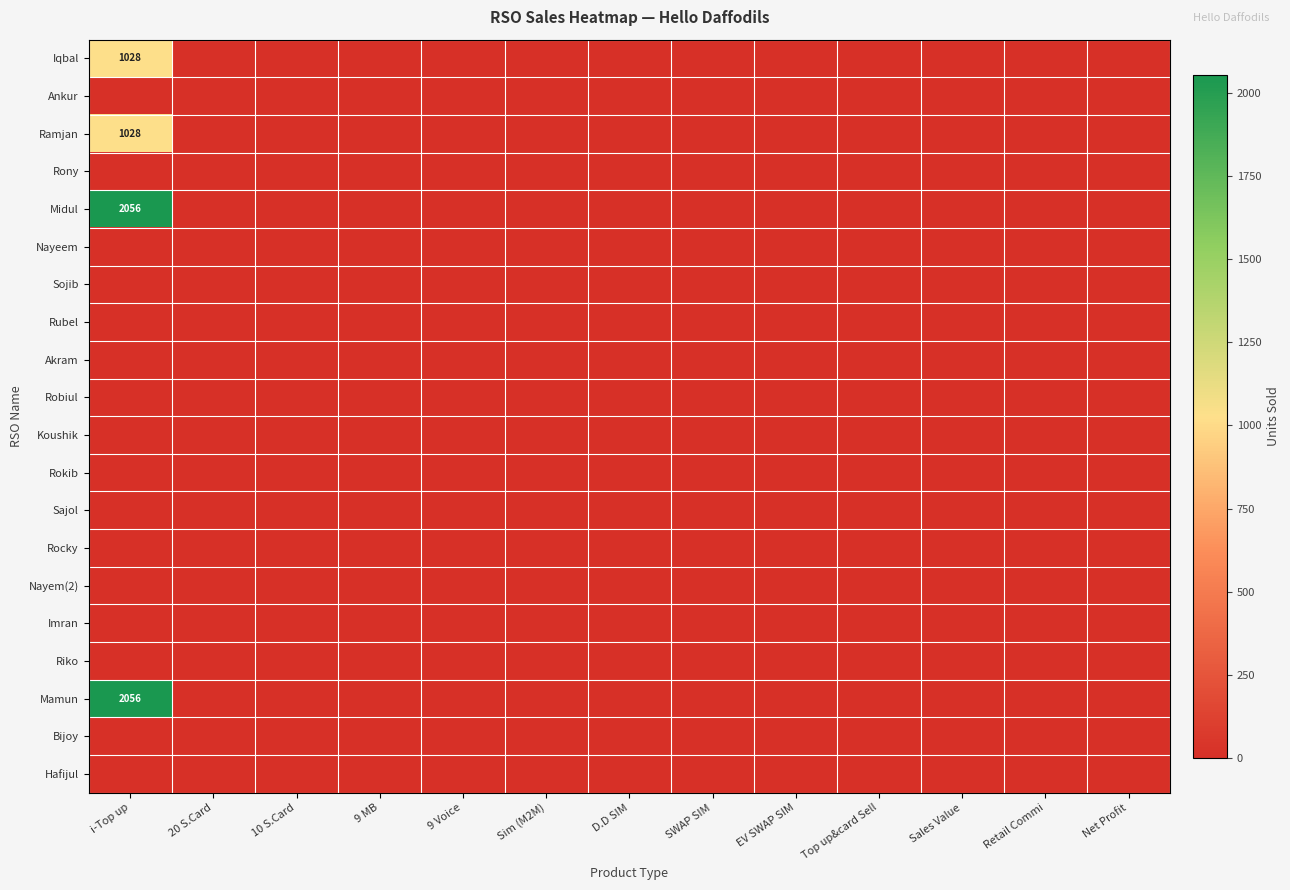

At which category is the sum across all series the highest?

i-Top up